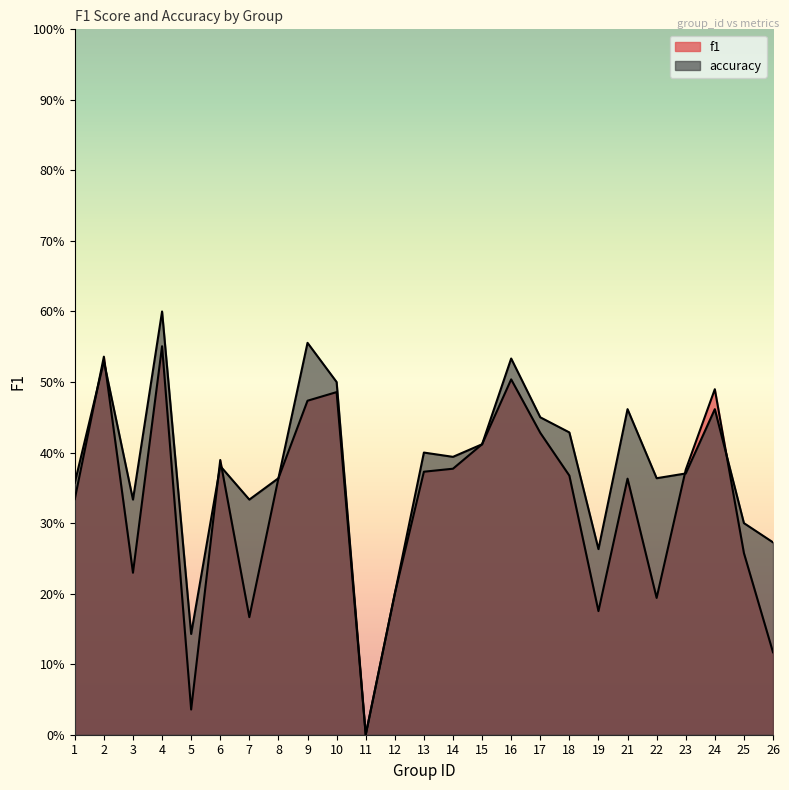

How many lines are shown in the chart?

2